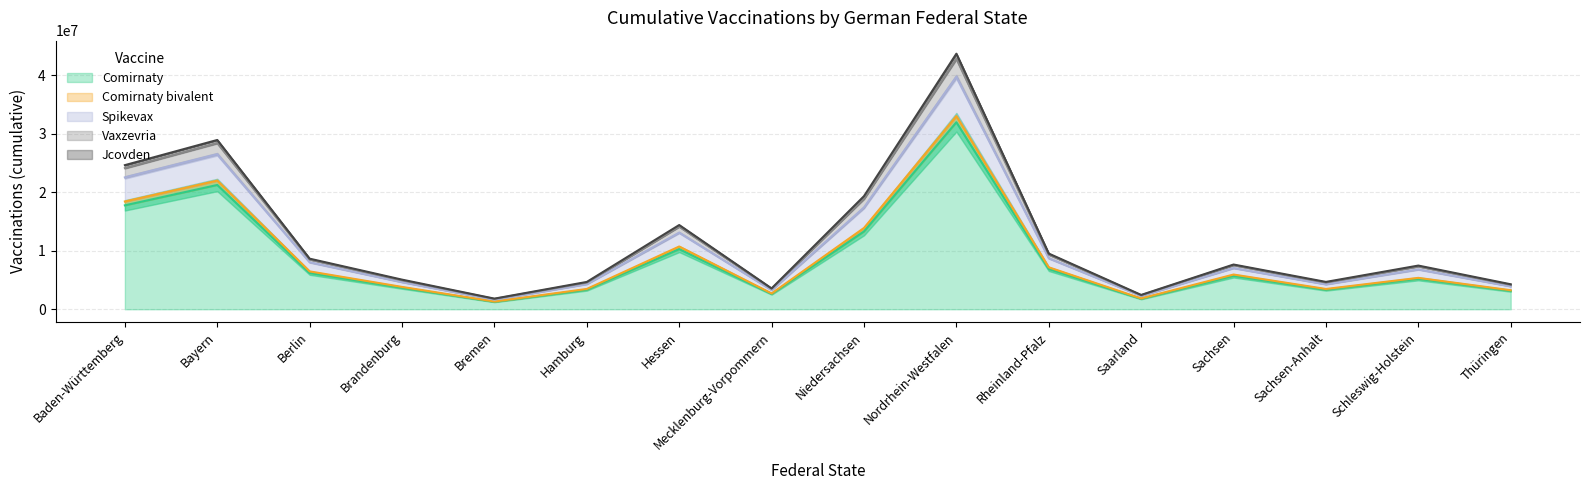

What is the minimum value shown in the chart?

1271862